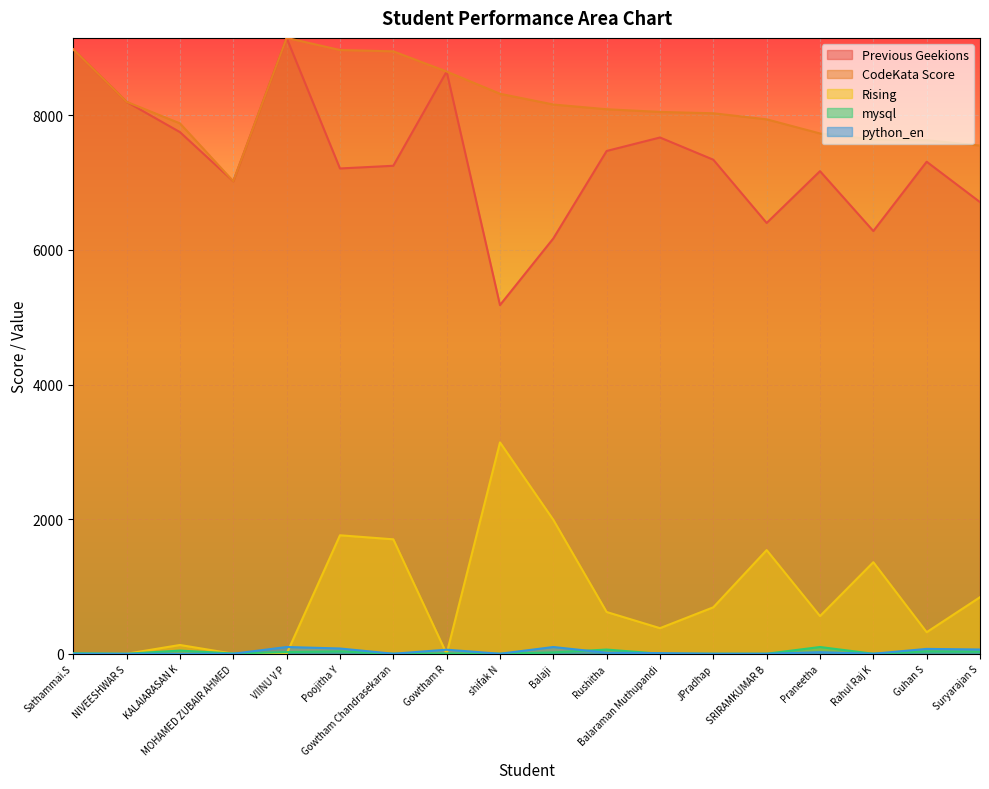

Which category has the lowest value in the mysql series?

NIVEESHWAR S